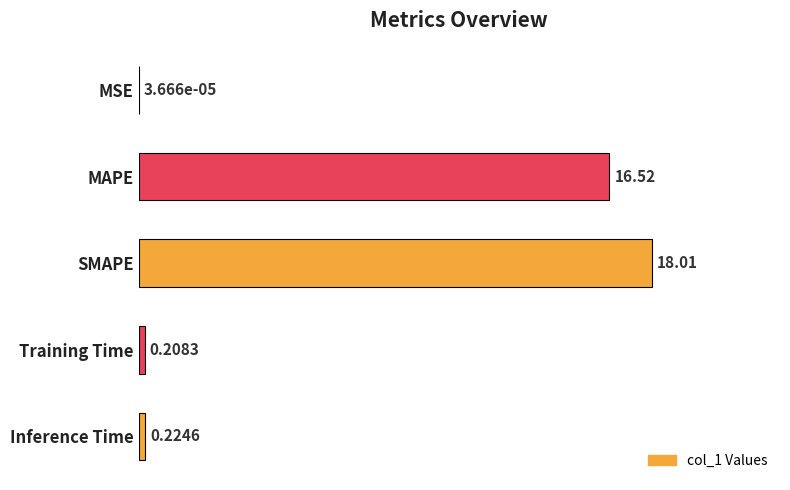

Which category has the highest value across all series?

SMAPE